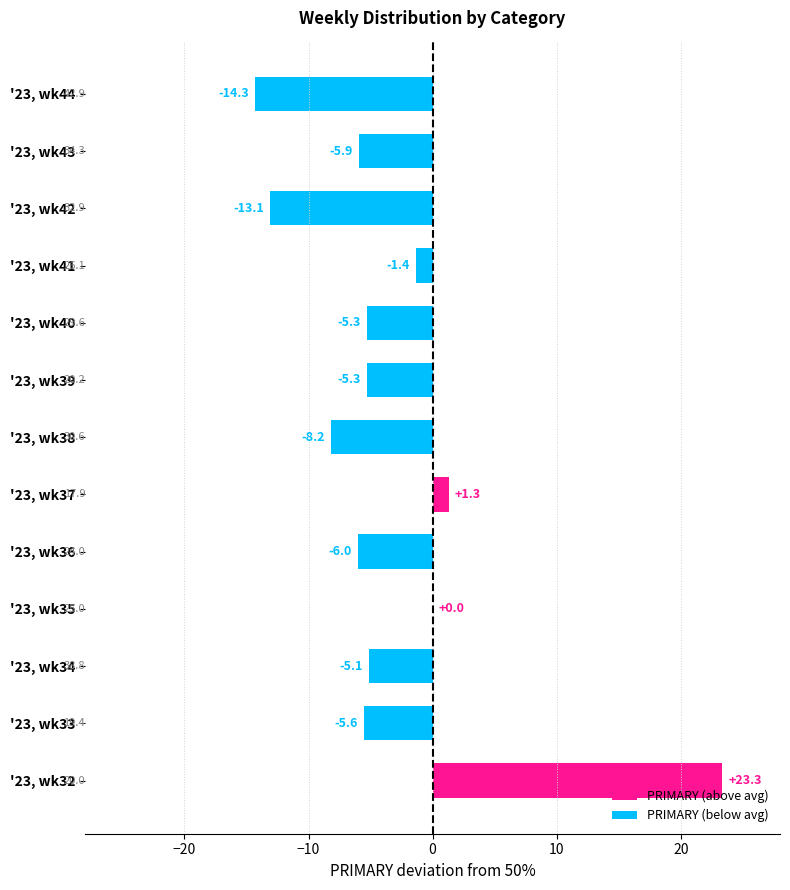

What is the change in value from '23, wk40 to '23, wk41?

+3.9